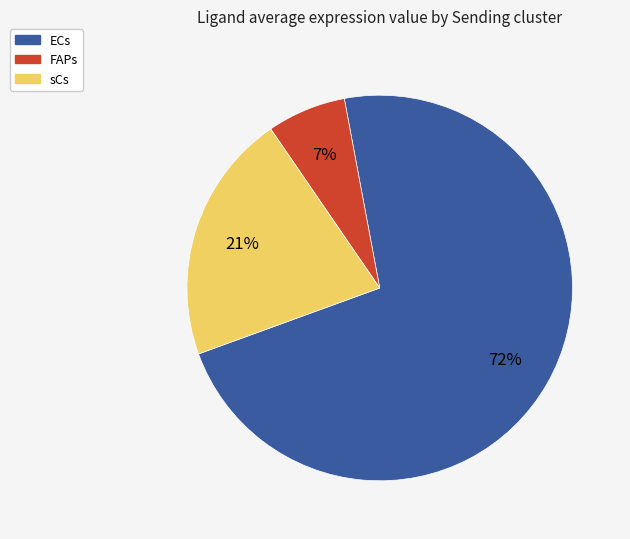

Rank the categories by value from lowest to highest.

FAPs, sCs, ECs